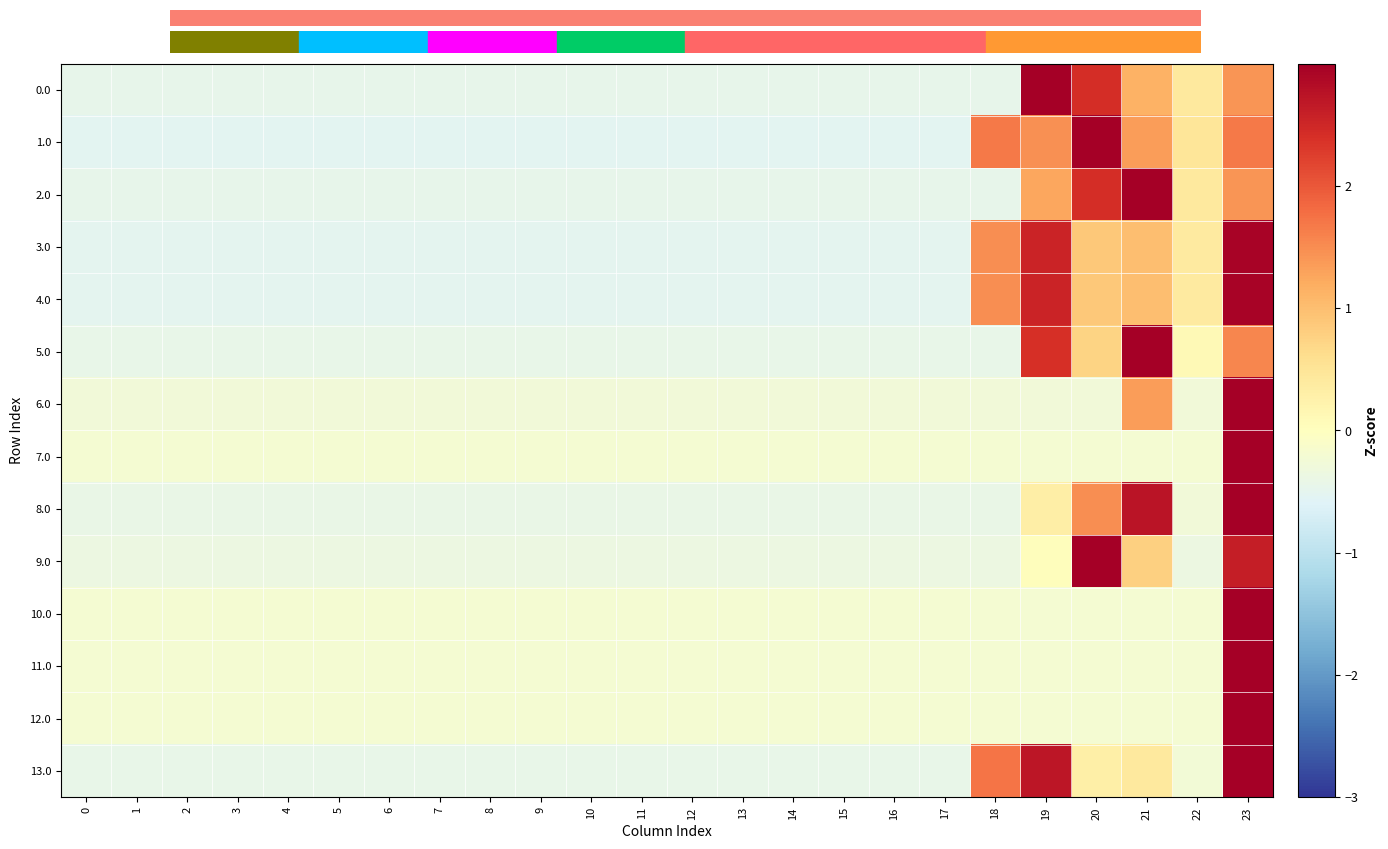

At which category does the chart reach its peak across all series?

23